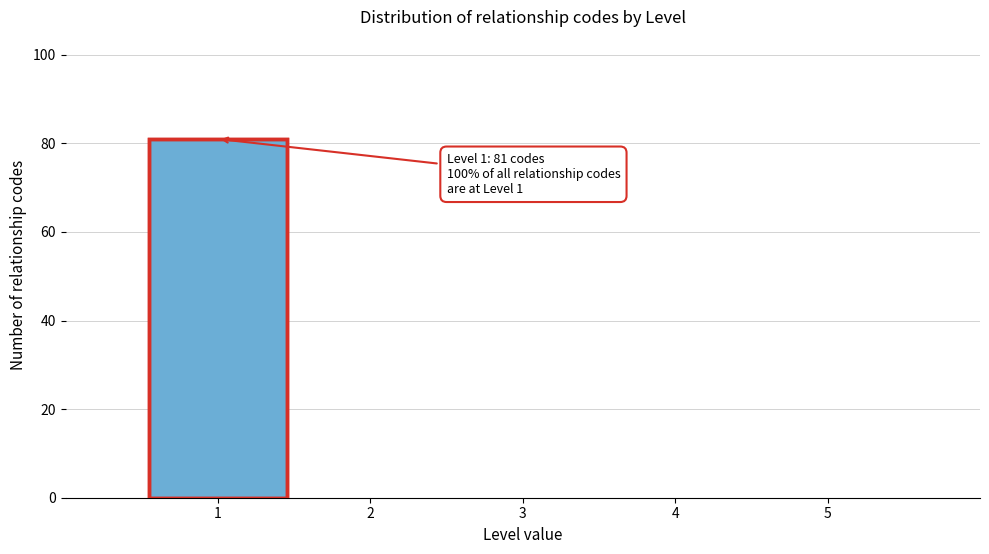

Over which range of the x-axis is the bar tallest?

0.5 to 1.5